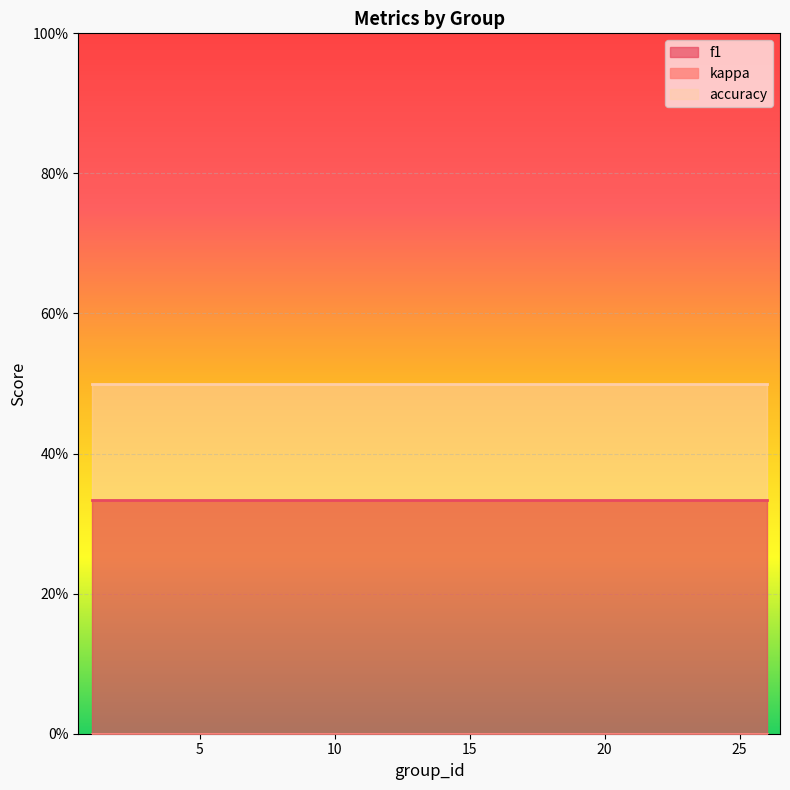

Is it true that f1 equals 0.1 at 17?

False